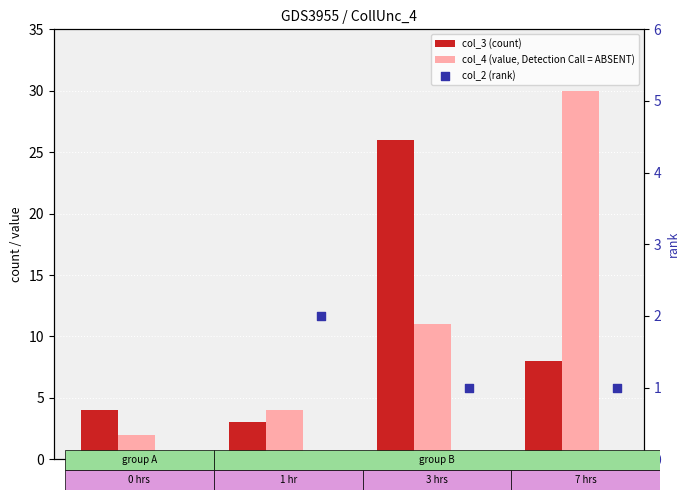

What are all the series names shown in the legend?

col_3 (count), col_4 (value, Detection Call = ABSENT), col_2 (rank)